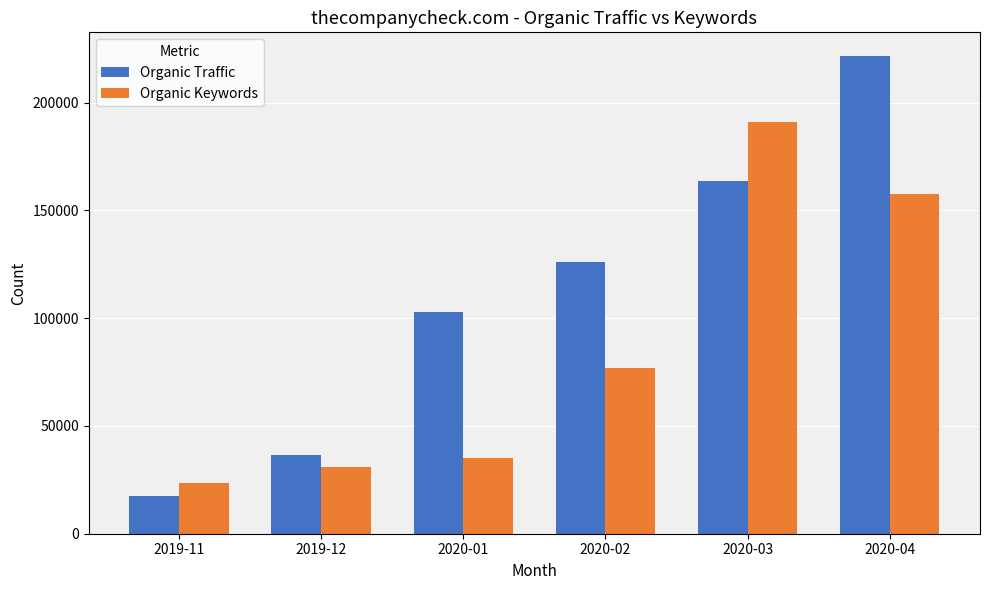

What is the value of the Organic Traffic bar at the 2nd from the left?

36336